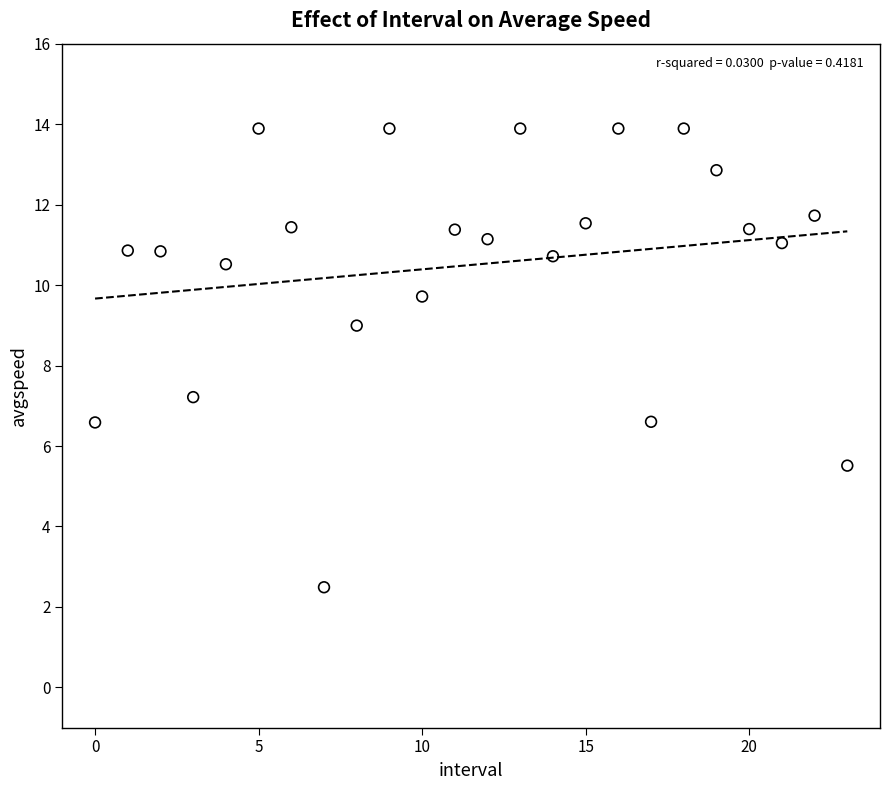

What is the range of Y values (max minus min)?

11.4